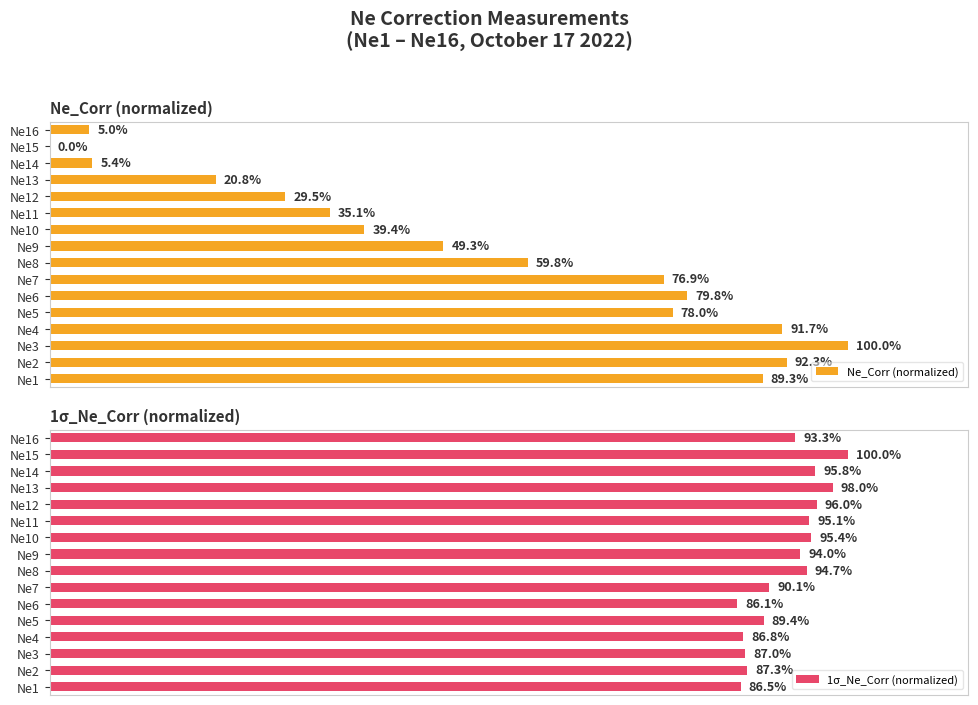

At how many categories does at least one series exceed 69?

16